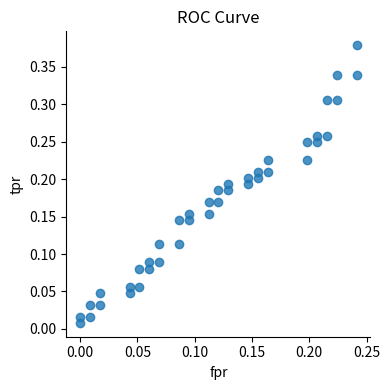

How many data points are displayed?

40